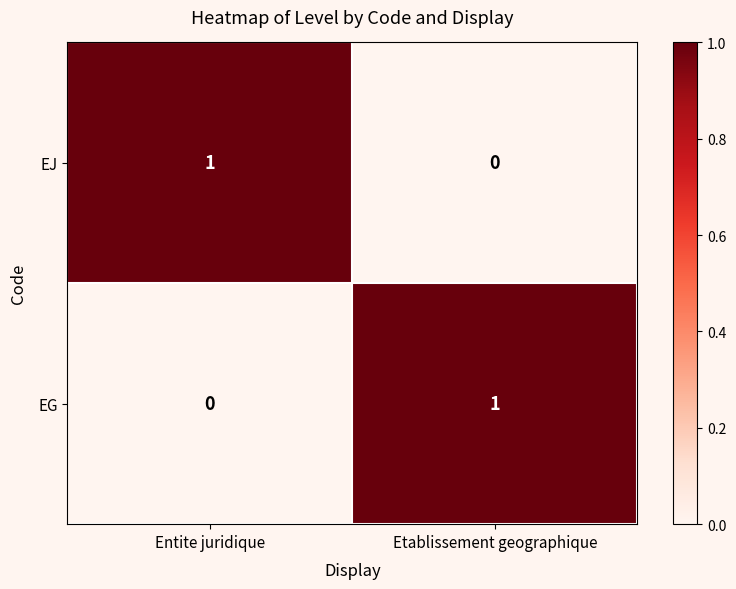

Count the number of data series in this chart.

2